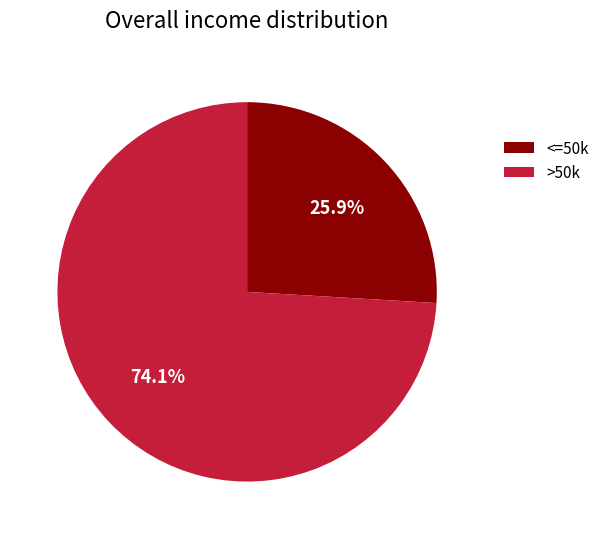

Is there a majority slice in this chart?

Yes